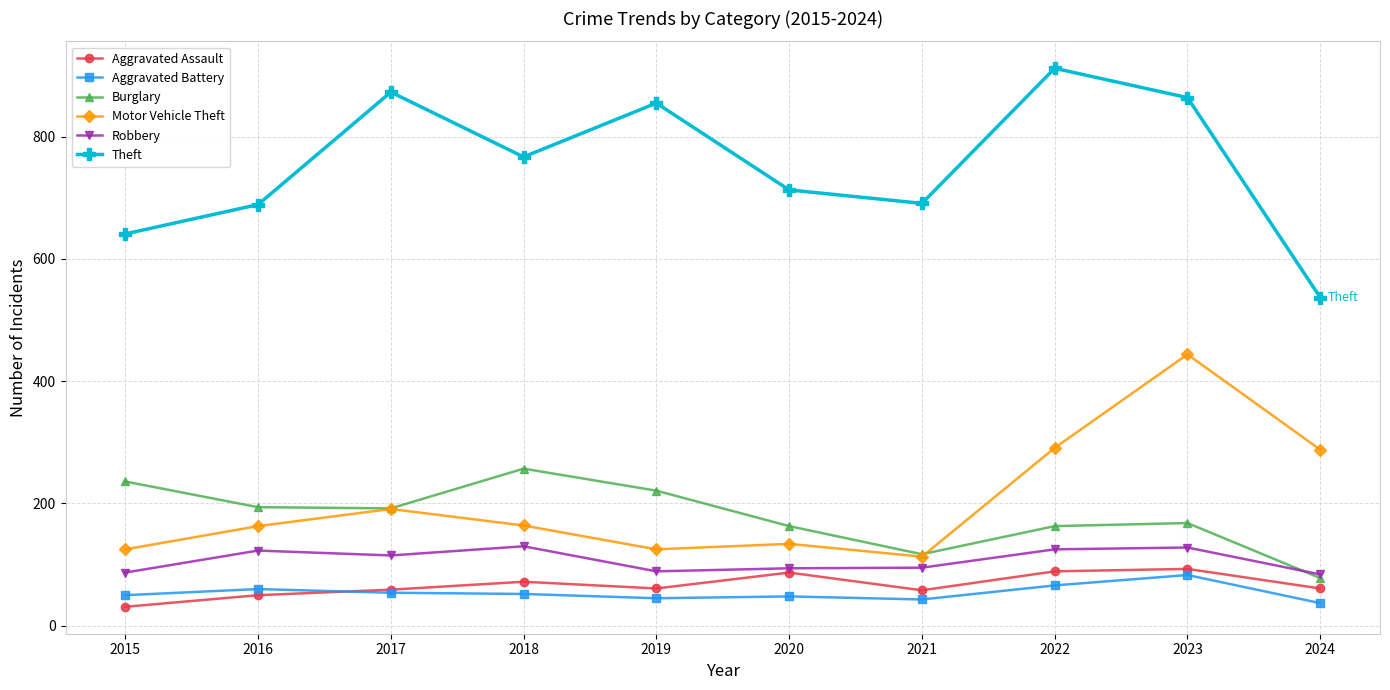

In Burglary, how many points are lower than both neighbors (excluding endpoints)?

2